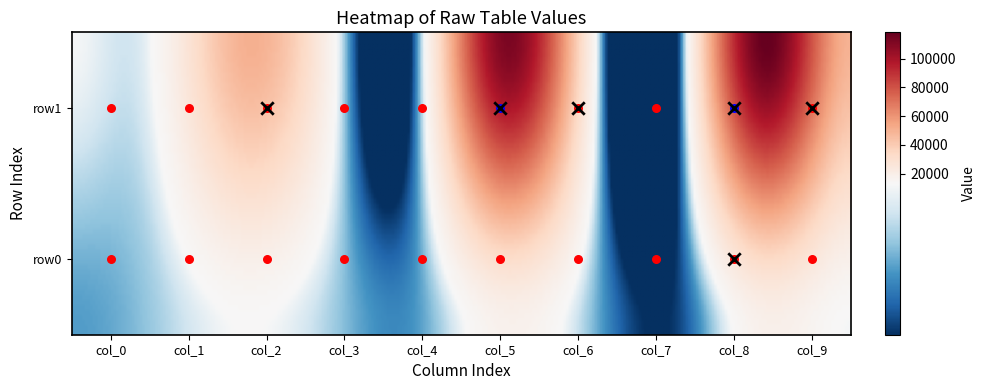

At which label does row1 first exceed 18942?

col_2